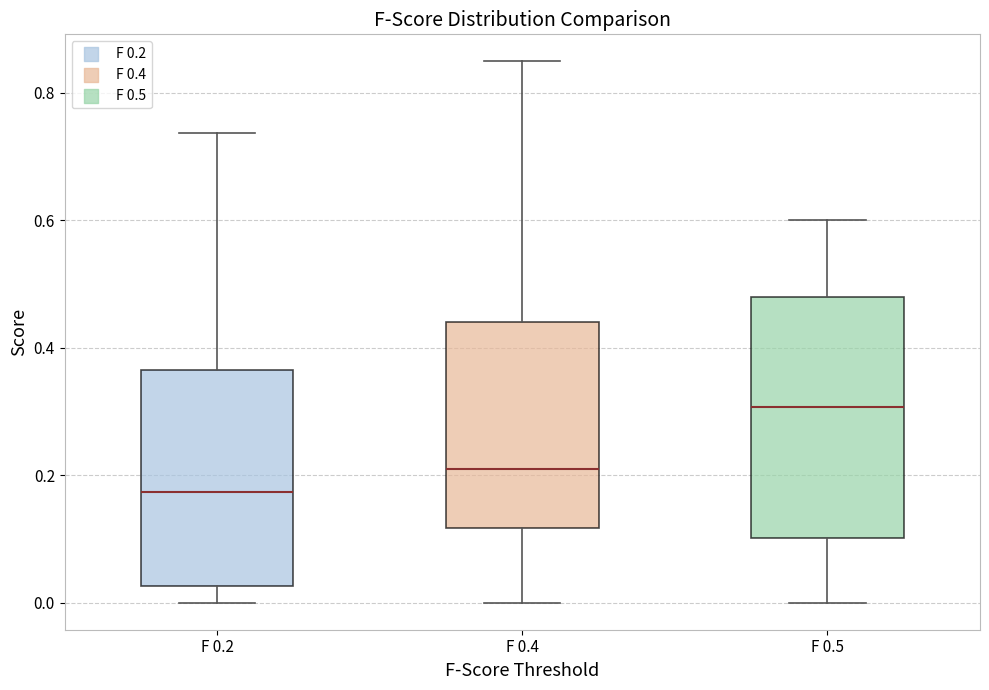

Where does the upper whisker of the box for F 0.5 end on the y-axis? The values are not printed on the chart, so give them approximately, as read against the axis.

0.60